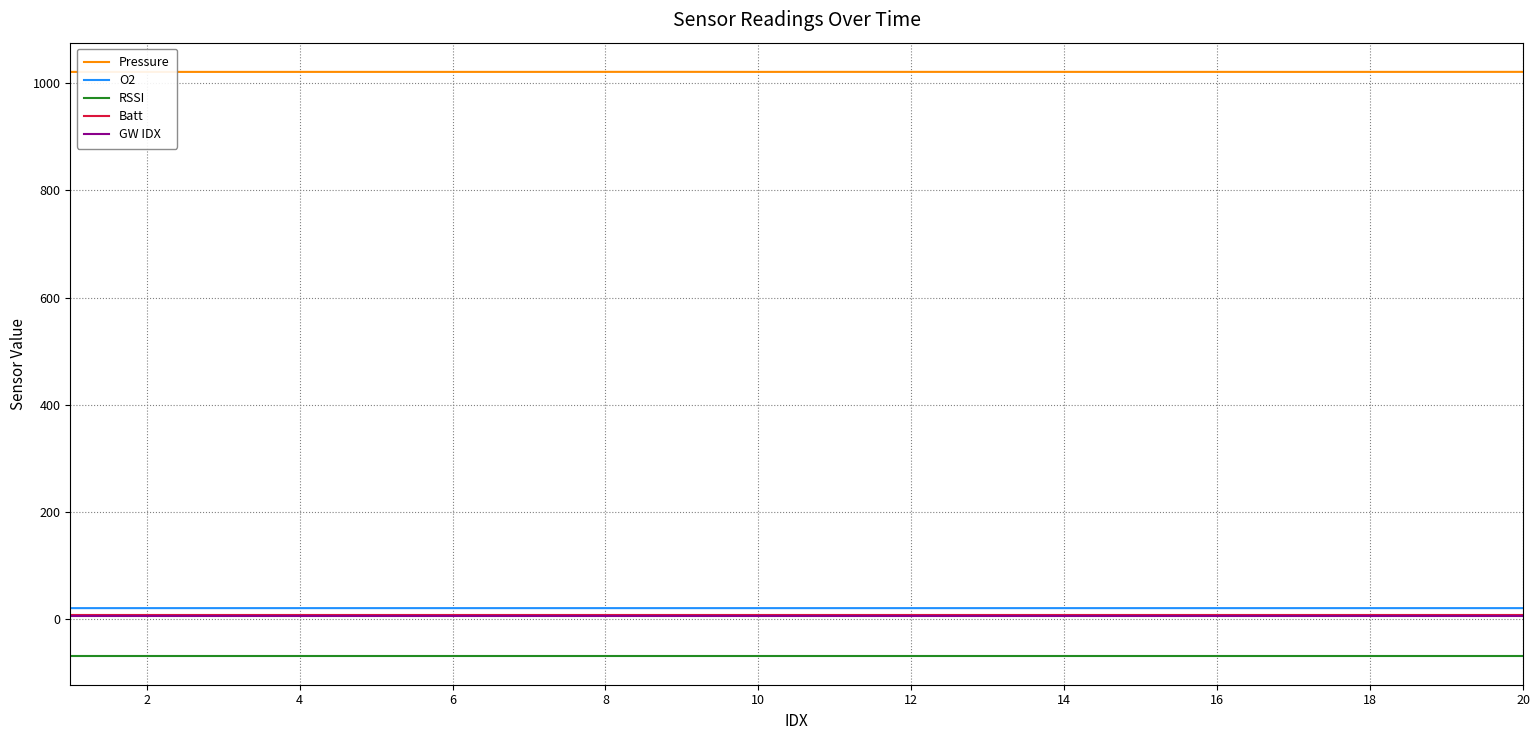

True or false: RSSI and GW IDX intersect in this chart.

False